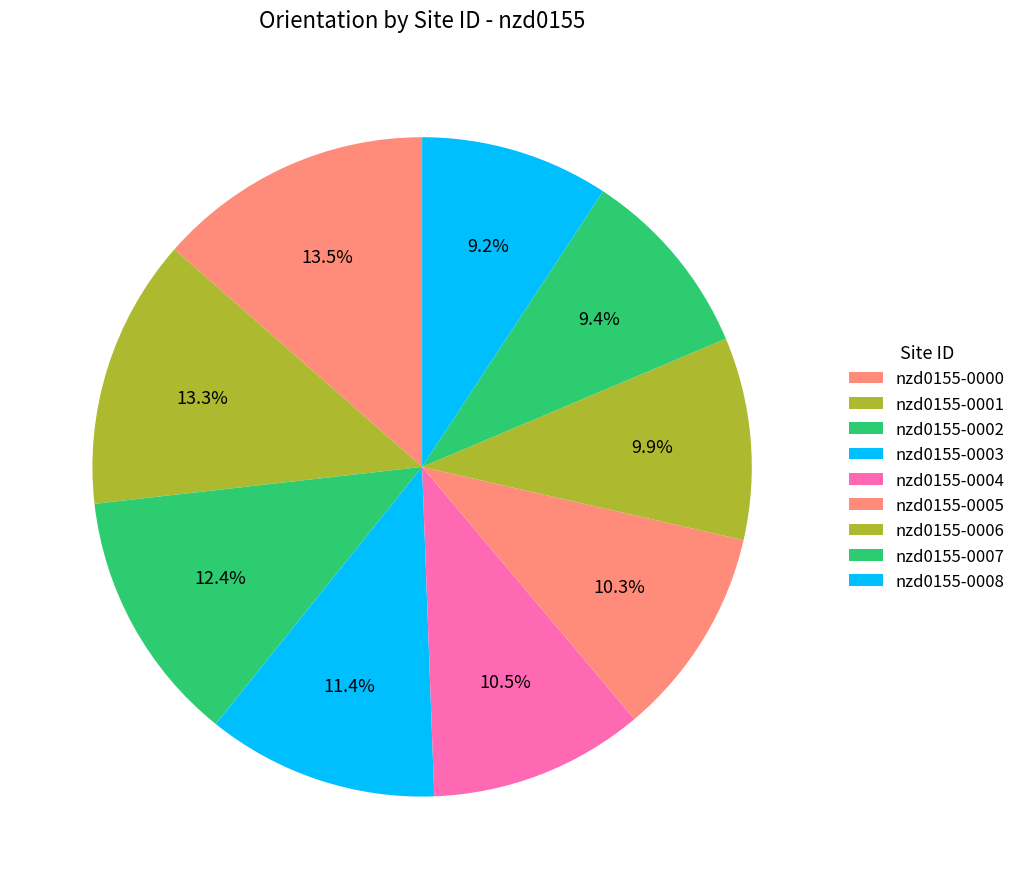

Does nzd0155-0007 represent more than half of the total?

No